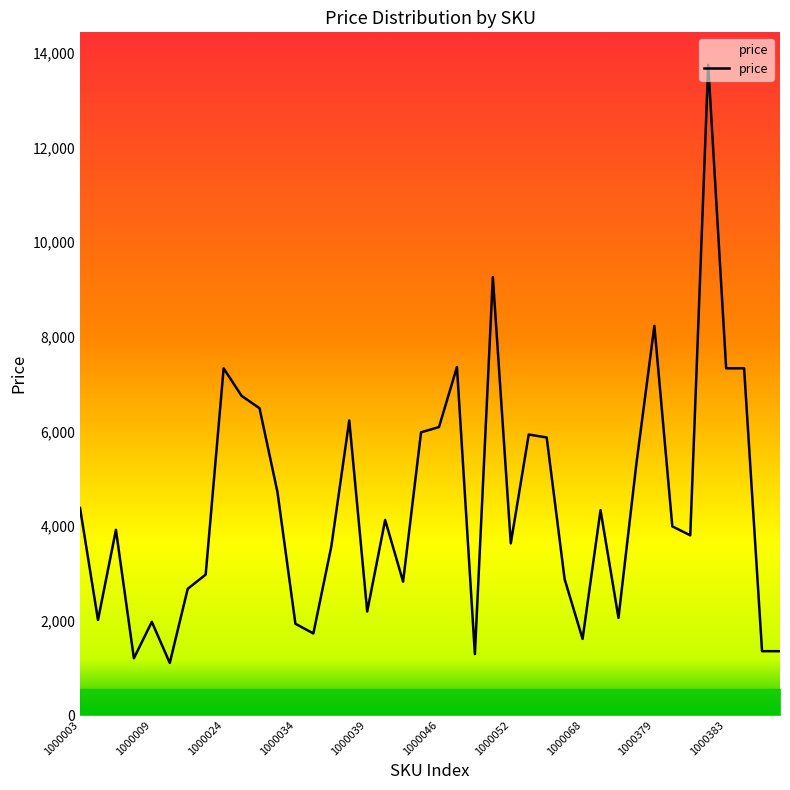

What is the smallest value displayed?

1101